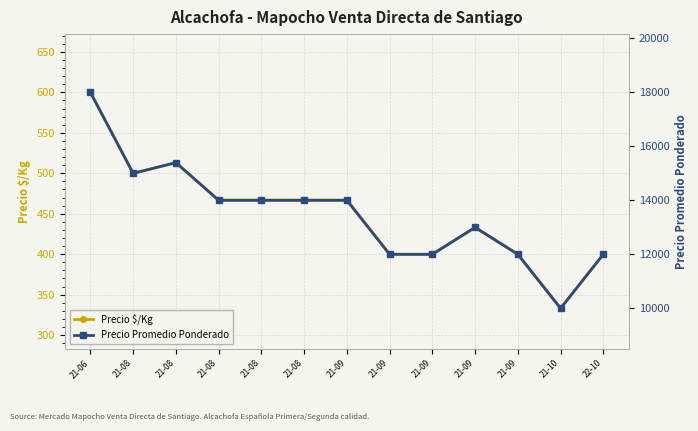

How many Precio Promedio Ponderado values are between 12000 and 14000?

9